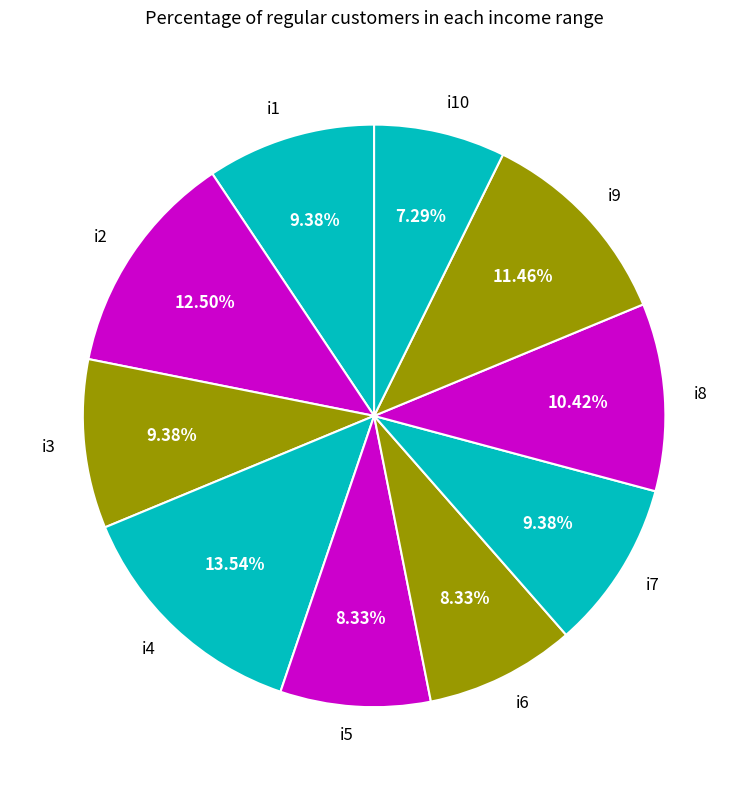

How many slices are in this pie chart?

10